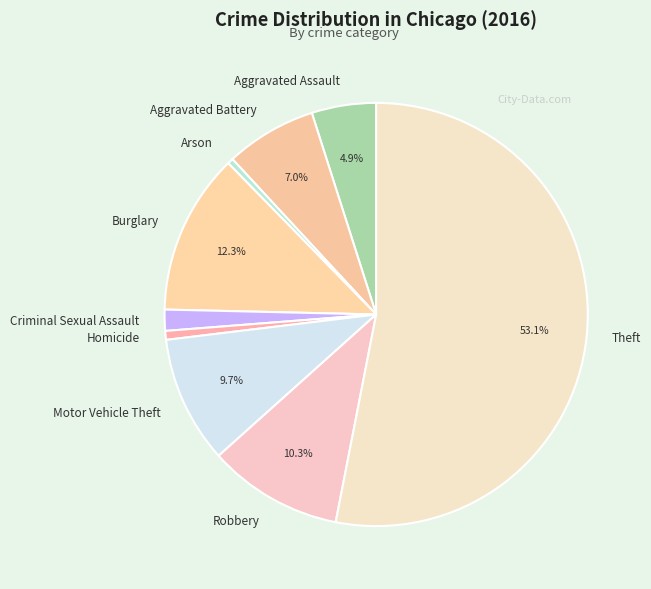

How many slices are in this pie chart?

9